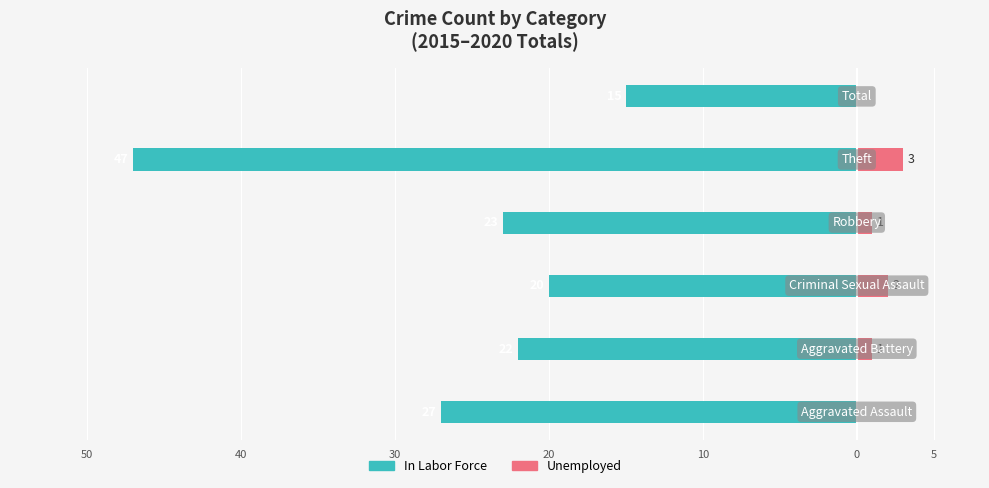

The In Labor Force series shows -18 at 50. True or false?

False